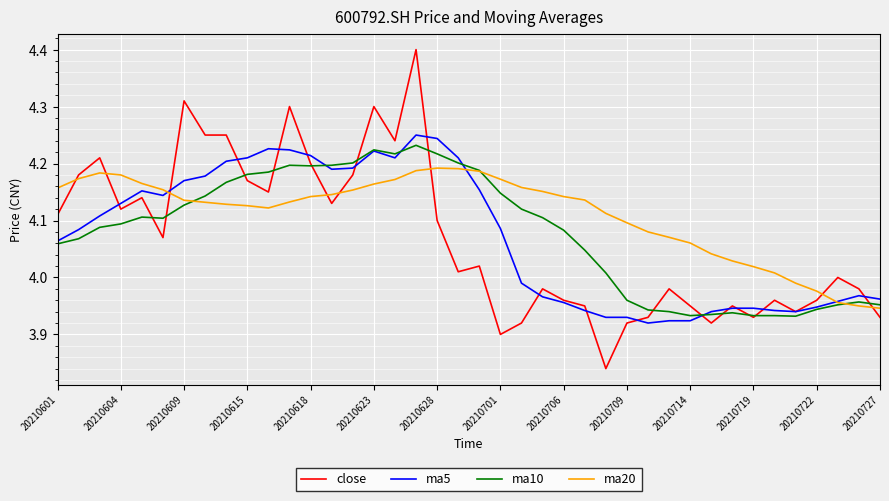

What is the sum of all ma5 values?

162.9